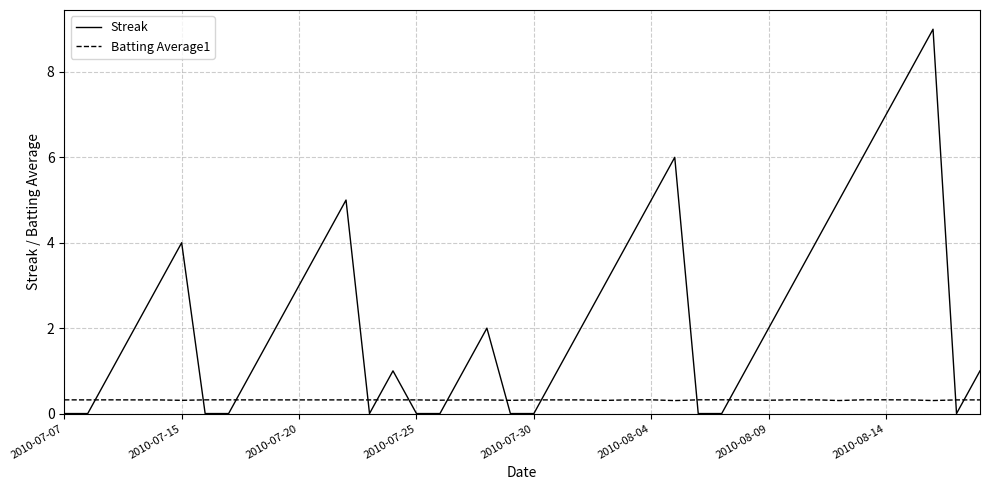

Which series has the widest spread of values?

Streak